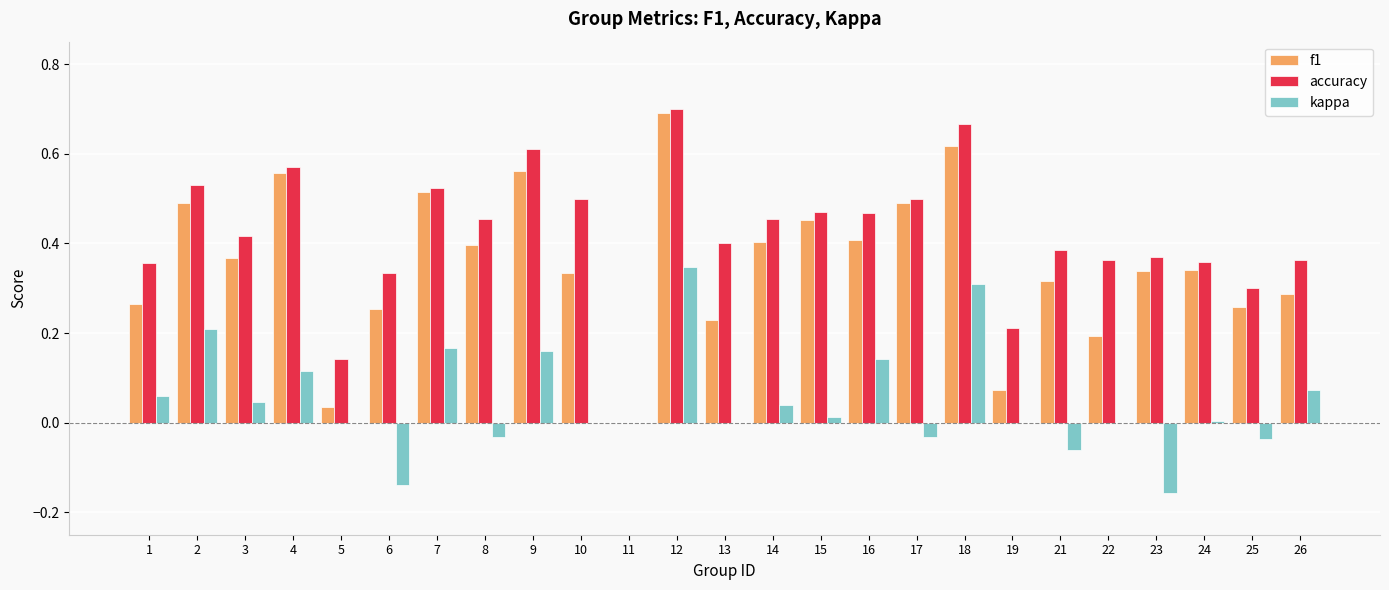

Is the value of f1 at 10 greater than the value of kappa at 10?

Yes